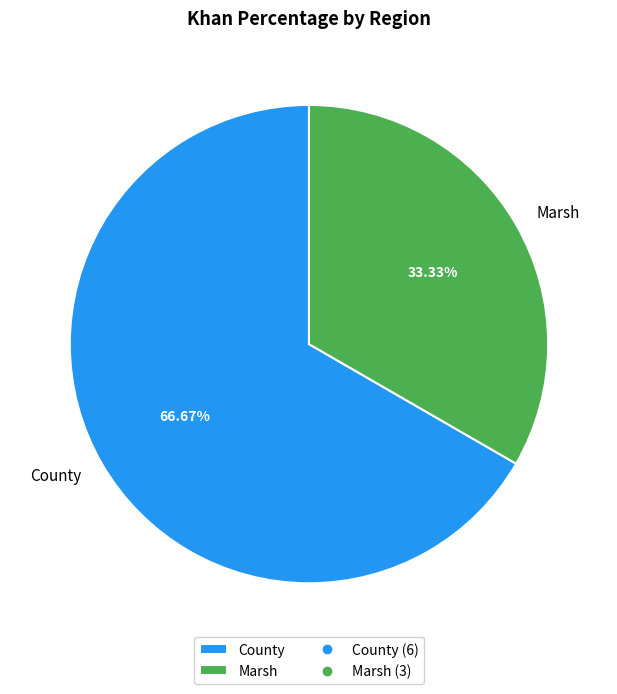

Combined, do Marsh and County account for over 50%?

Yes